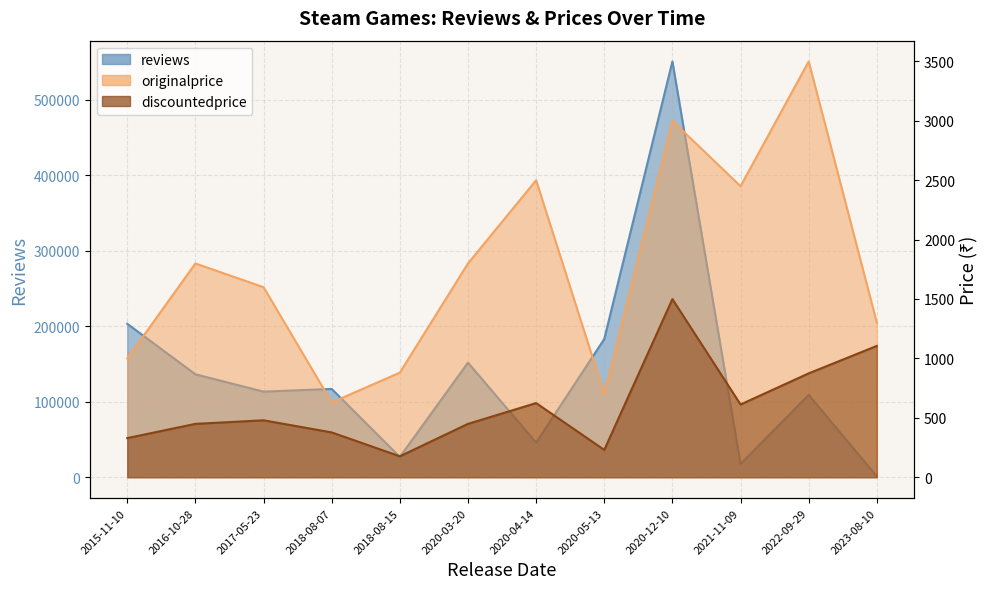

Does the chart display data point markers on the line(s)?

No